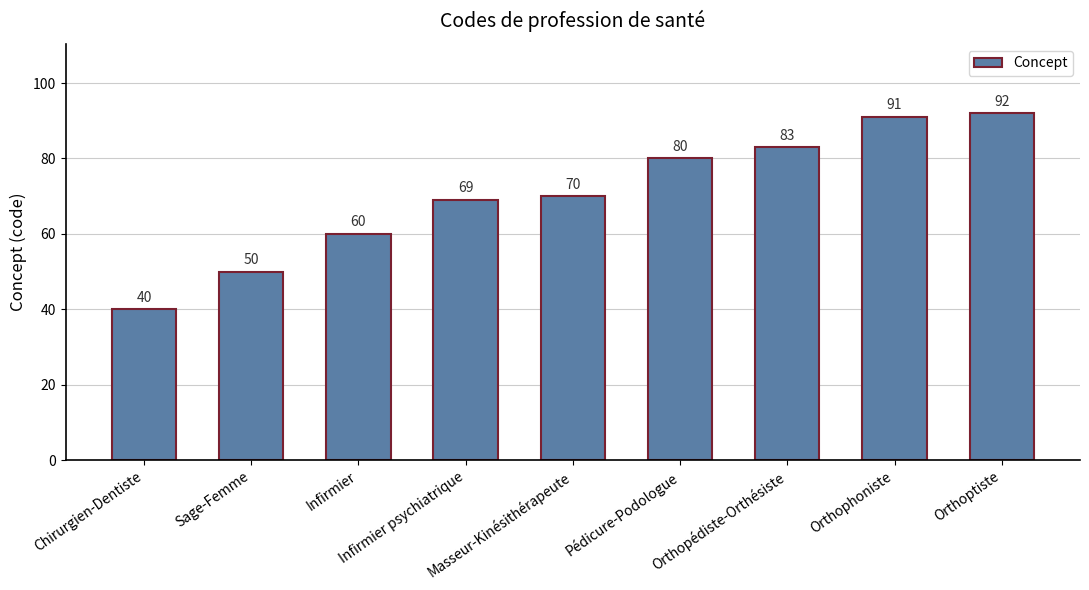

Reading right to left, what are all the values shown in this chart?

92	91	83	80	70	69	60	50	40